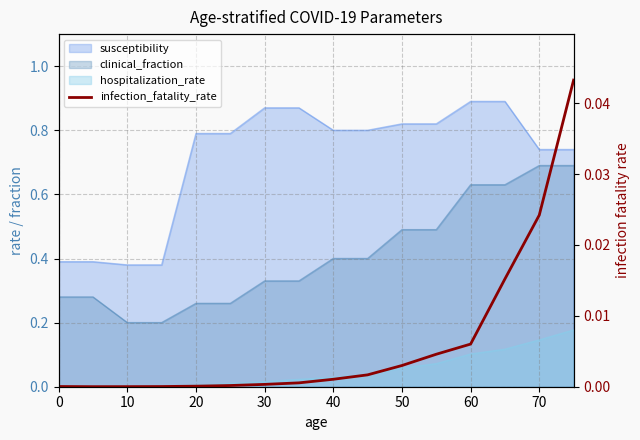

Where is the first local minimum?

10